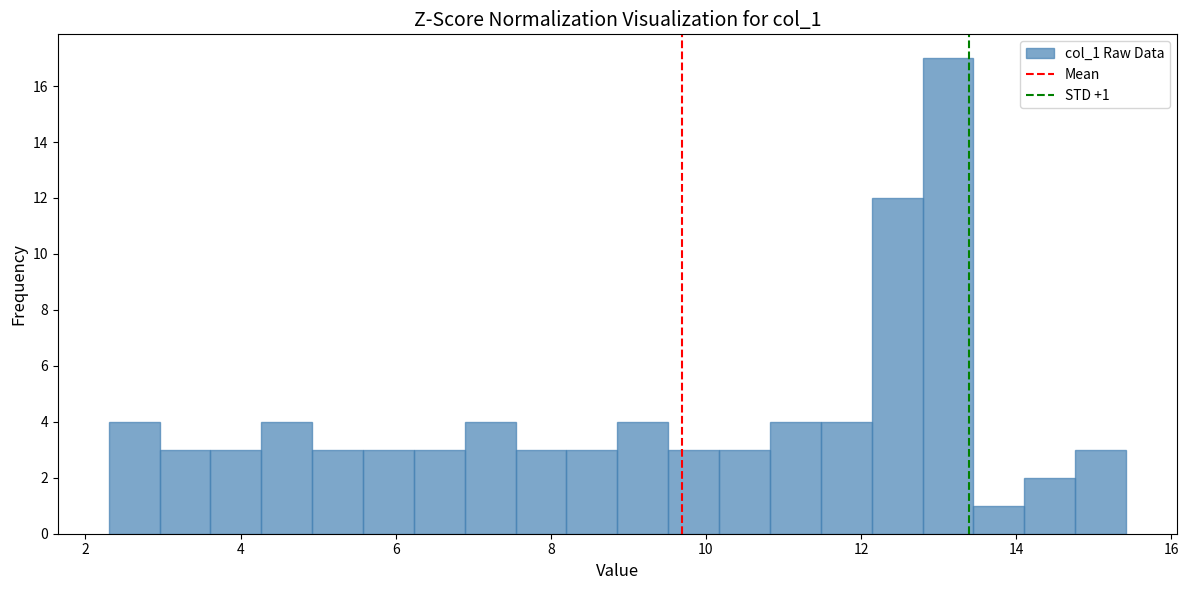

Around what value on the x-axis is the tallest bar? Give the approximate position of its centre, as read against the axis.

13.2